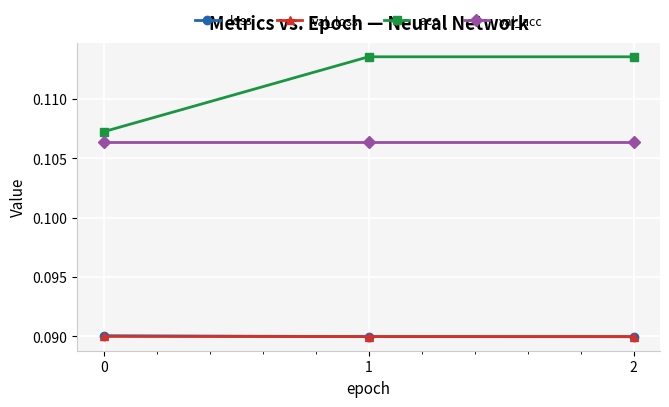

True or false: val_loss has a value of 0.2 at 0.

False